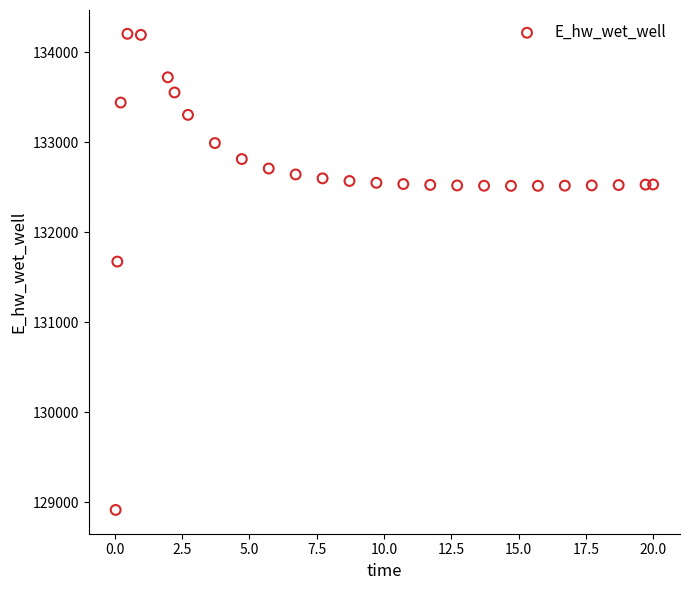

What is the range of X values (max minus min)?

20.0